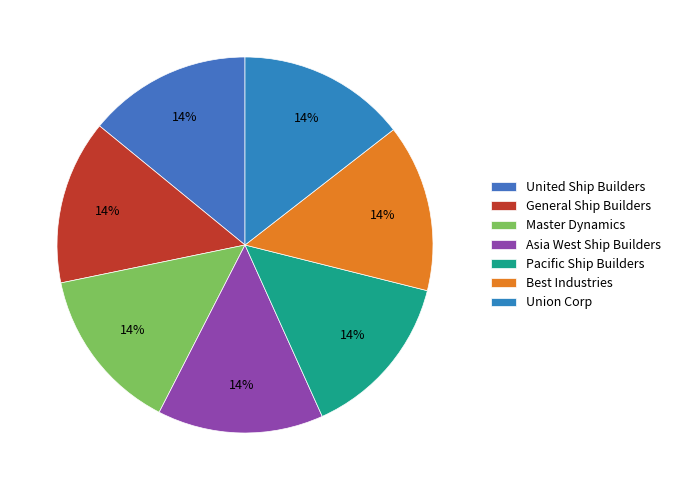

How much of the chart is everything except General Ship Builders?

85.8%